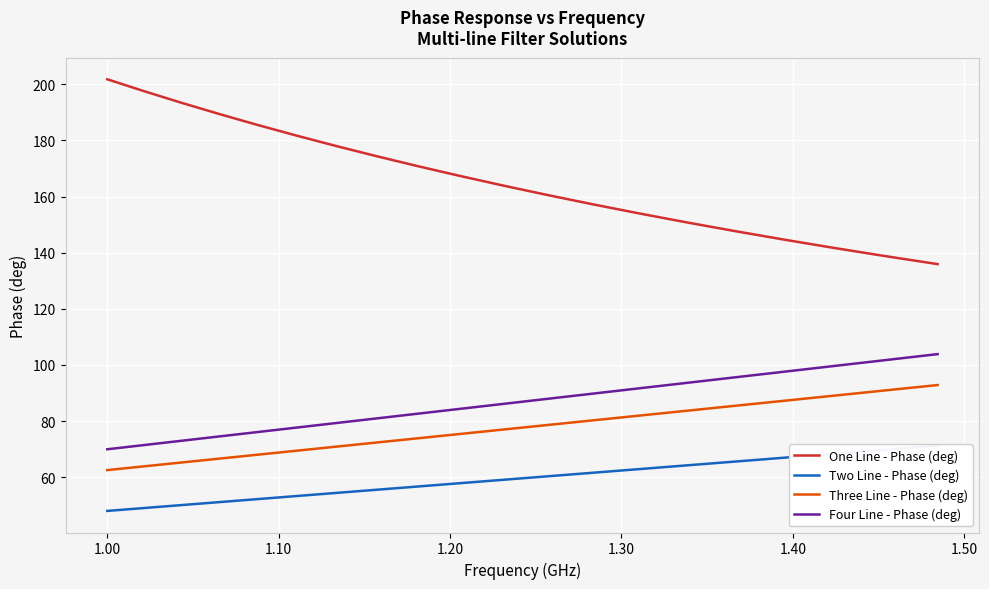

True or false: One Line - Phase (deg) and Four Line - Phase (deg) intersect in this chart.

False